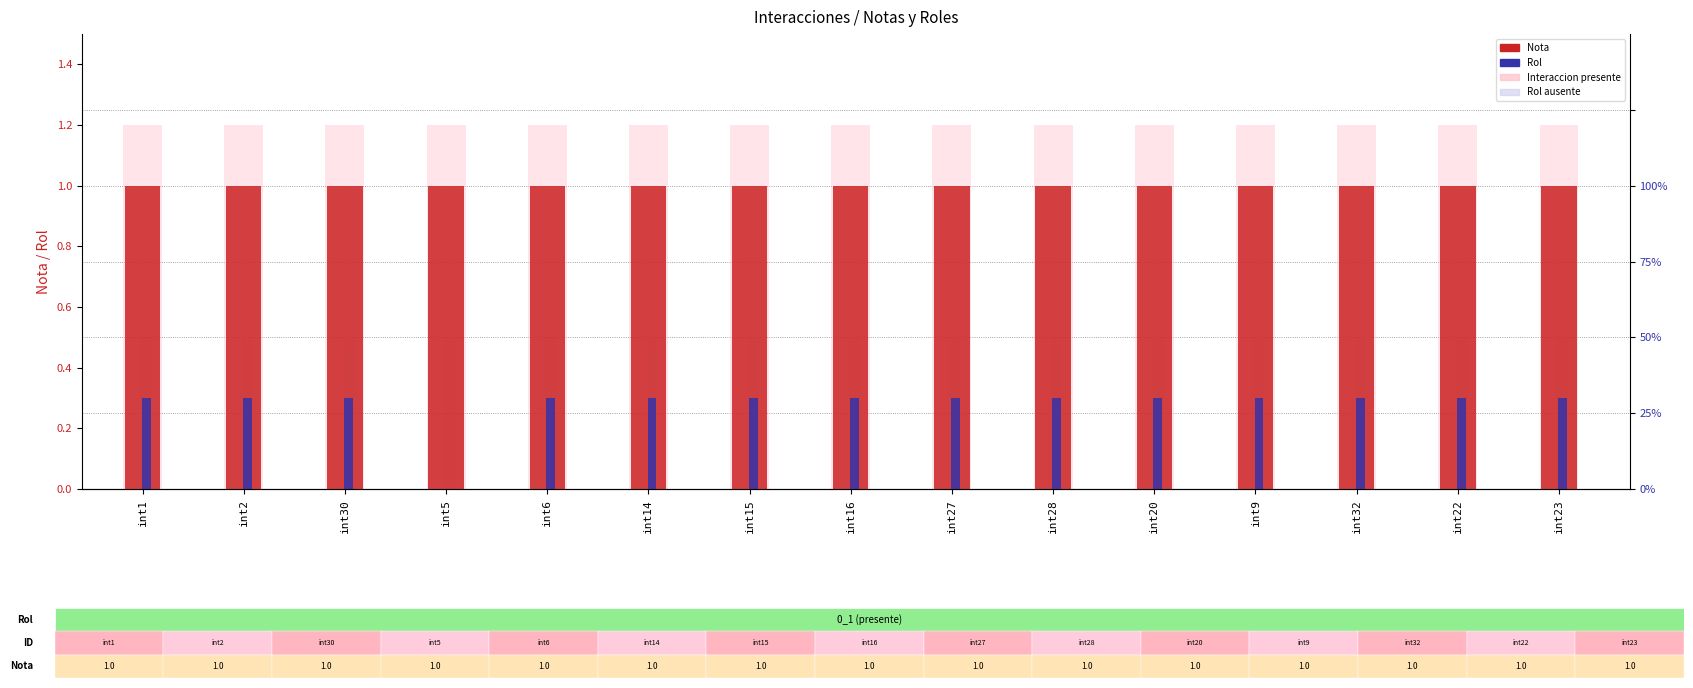

Between int2 and int20, which is larger?

int2